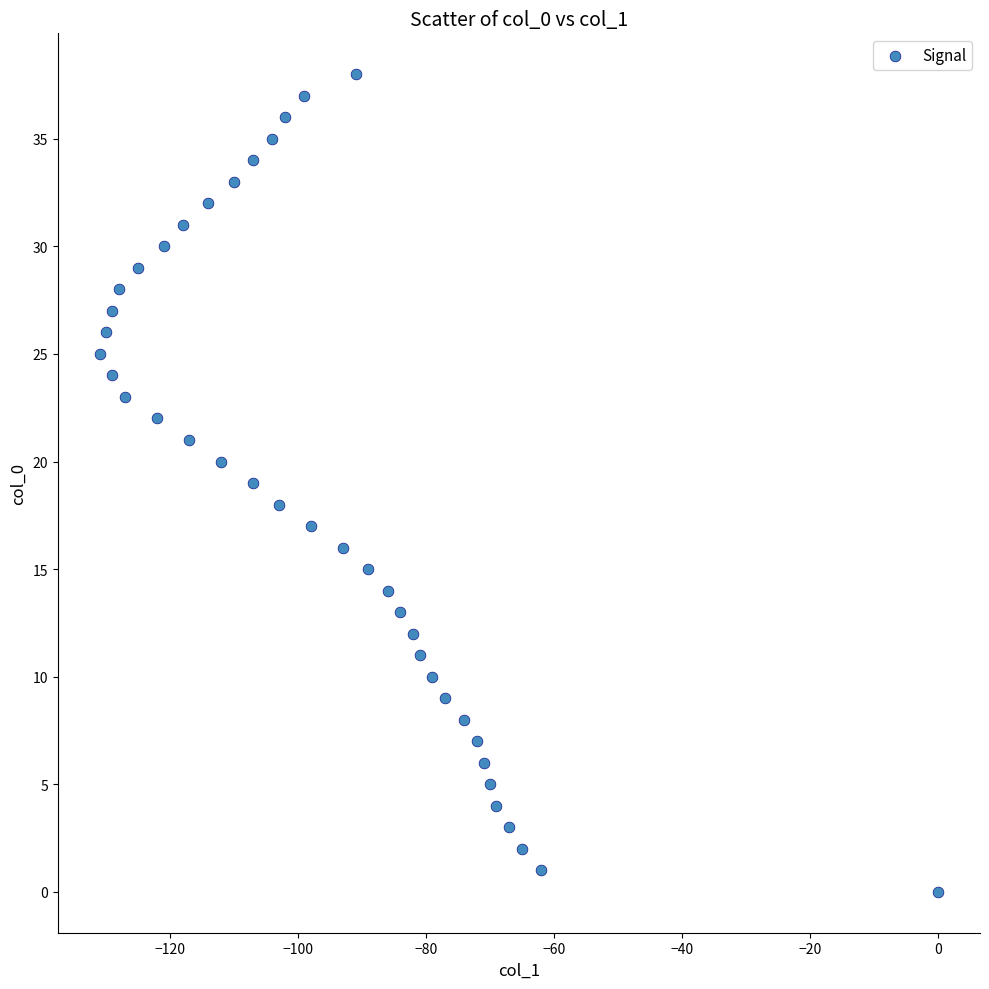

What is the range of Y values (max minus min)?

38